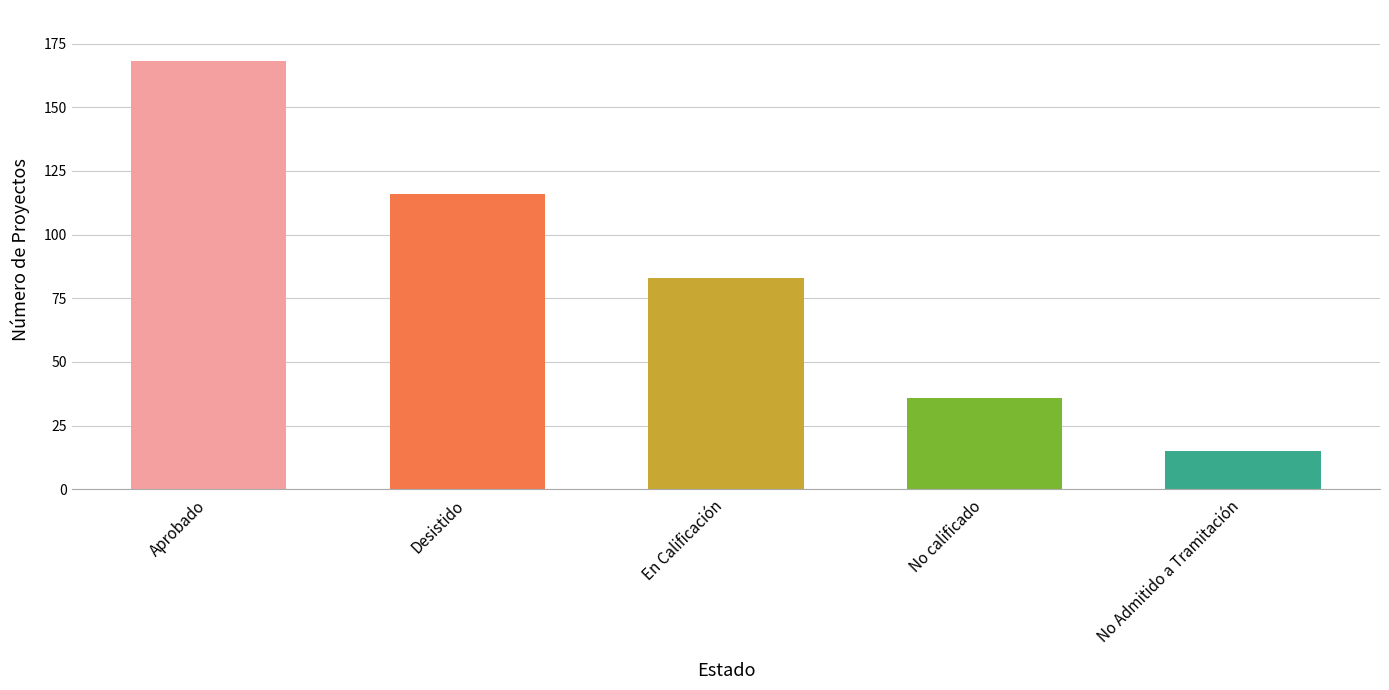

What is the greatest value displayed?

168